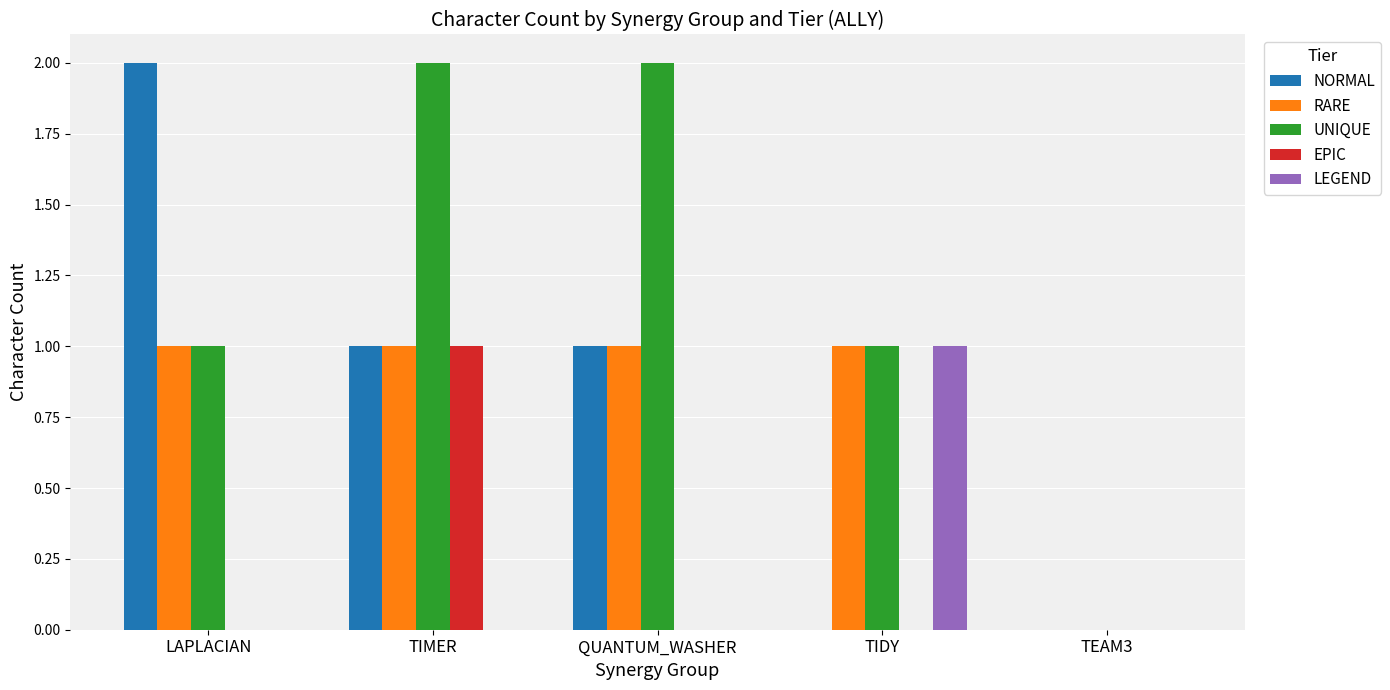

Is the value of RARE at TEAM3 greater than the value of NORMAL at LAPLACIAN?

No